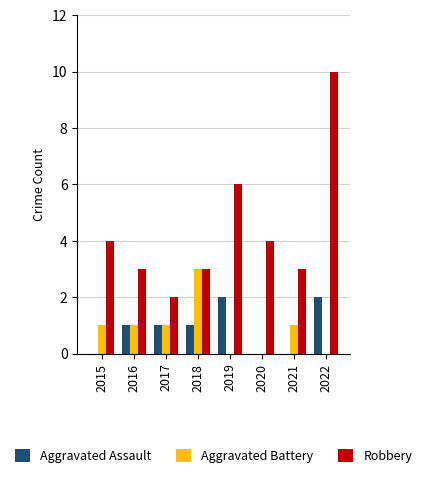

What is the maximum value shown in the chart?

10